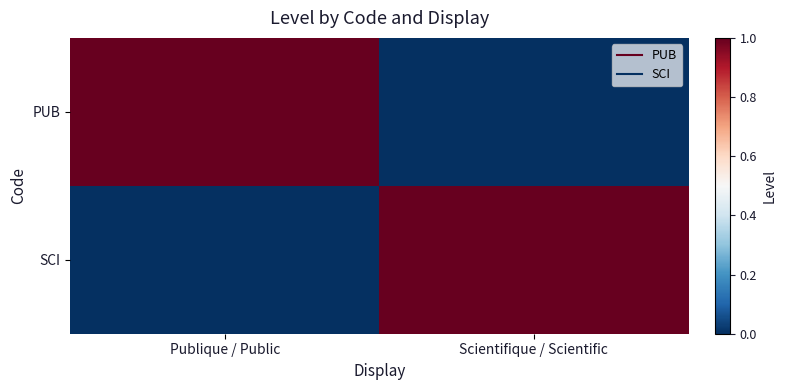

What is the difference between the highest and lowest values at Publique / Public?

1